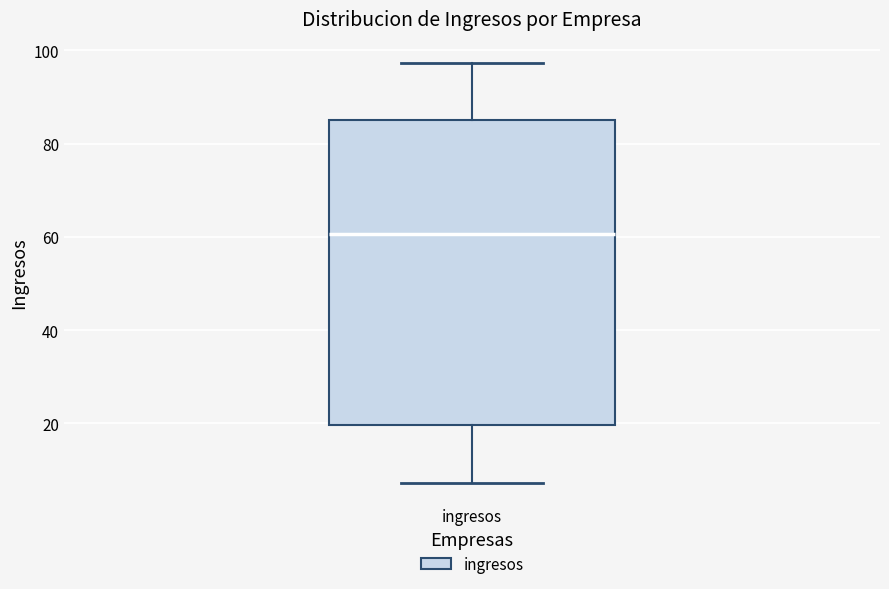

Read this box plot against the y-axis: the position of the median line, the range covered by the box, and the ends of both whiskers. The values are not printed on the chart, so give them approximately, as read against the axis.

median 60, box 20 to 86, whiskers 8 to 98